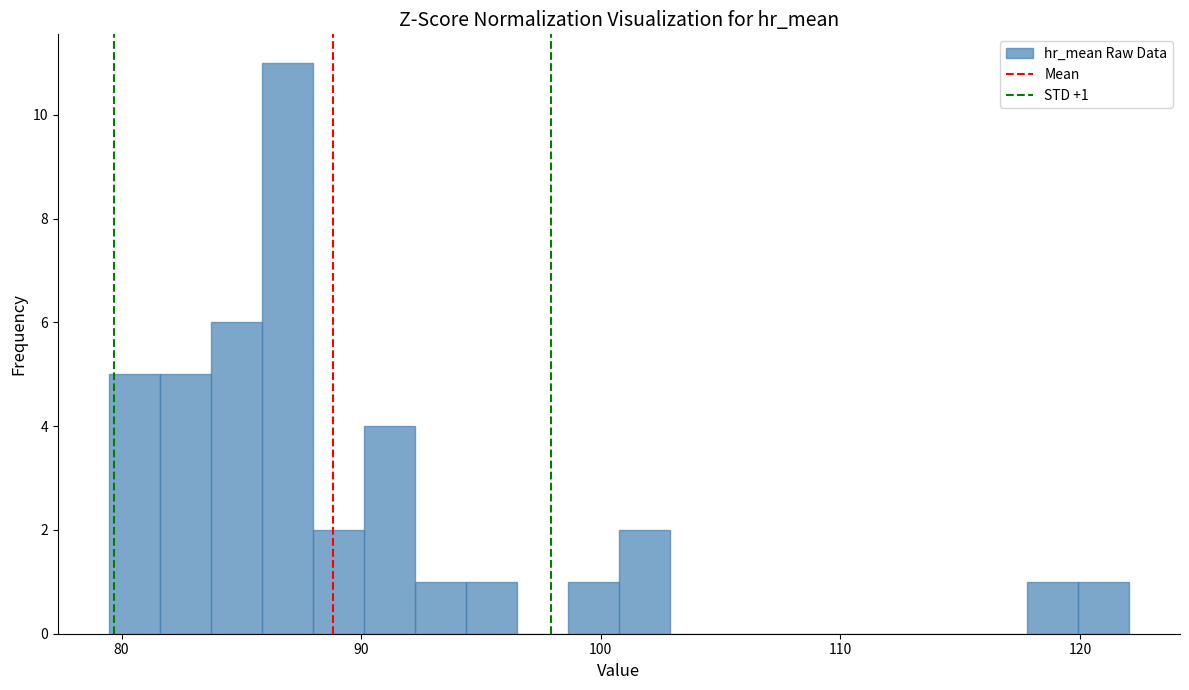

Around what value on the x-axis is the tallest bar? Give the approximate position of its centre, as read against the axis.

87